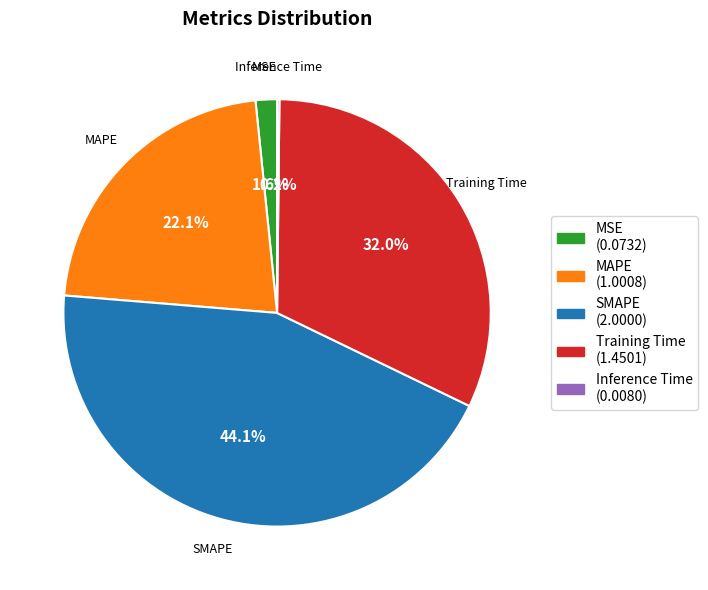

What is the largest slice in the pie chart?

SMAPE